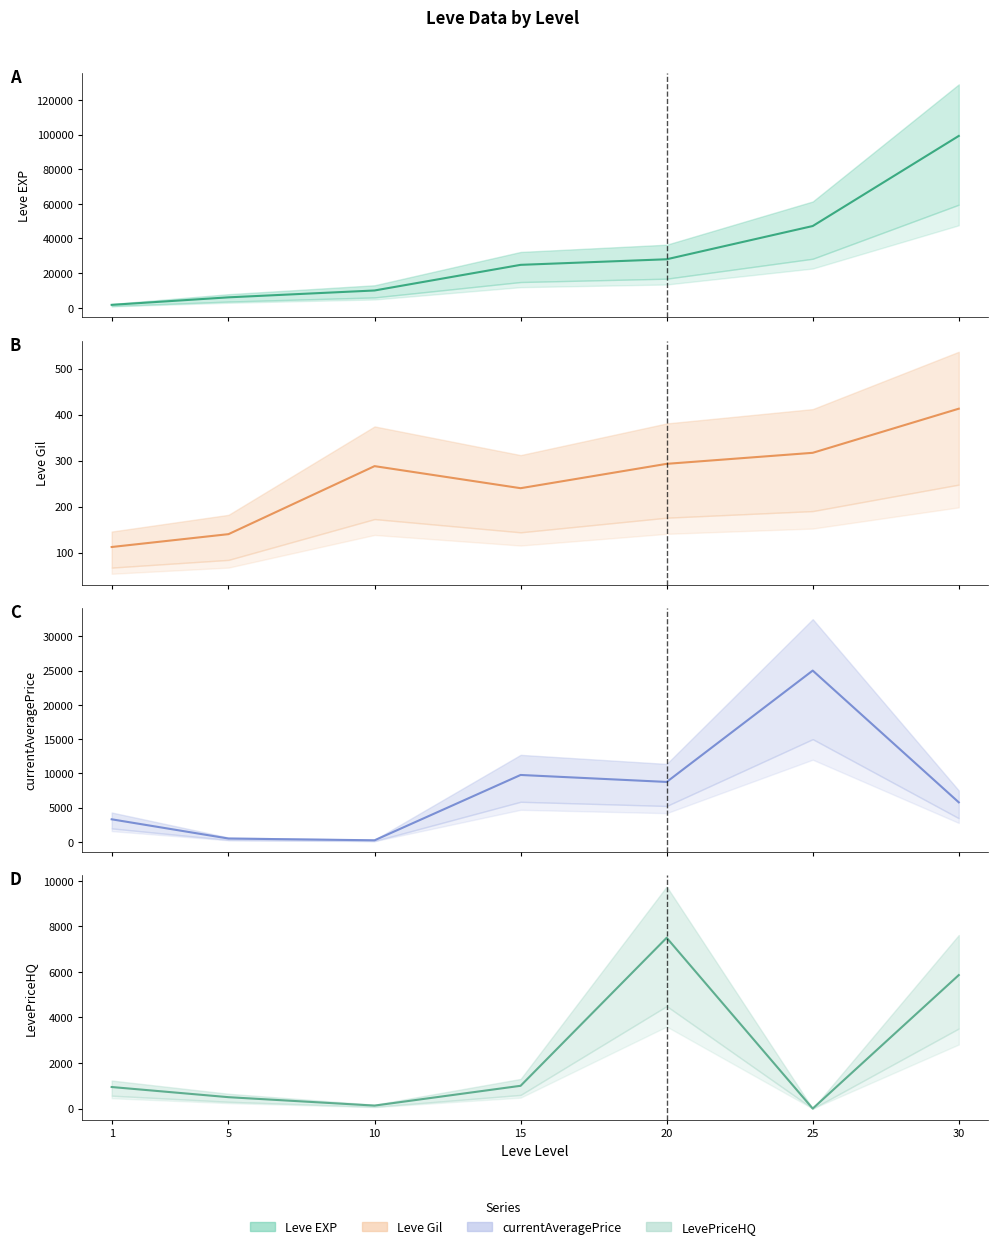

Does the chart display data point markers on the line(s)?

No